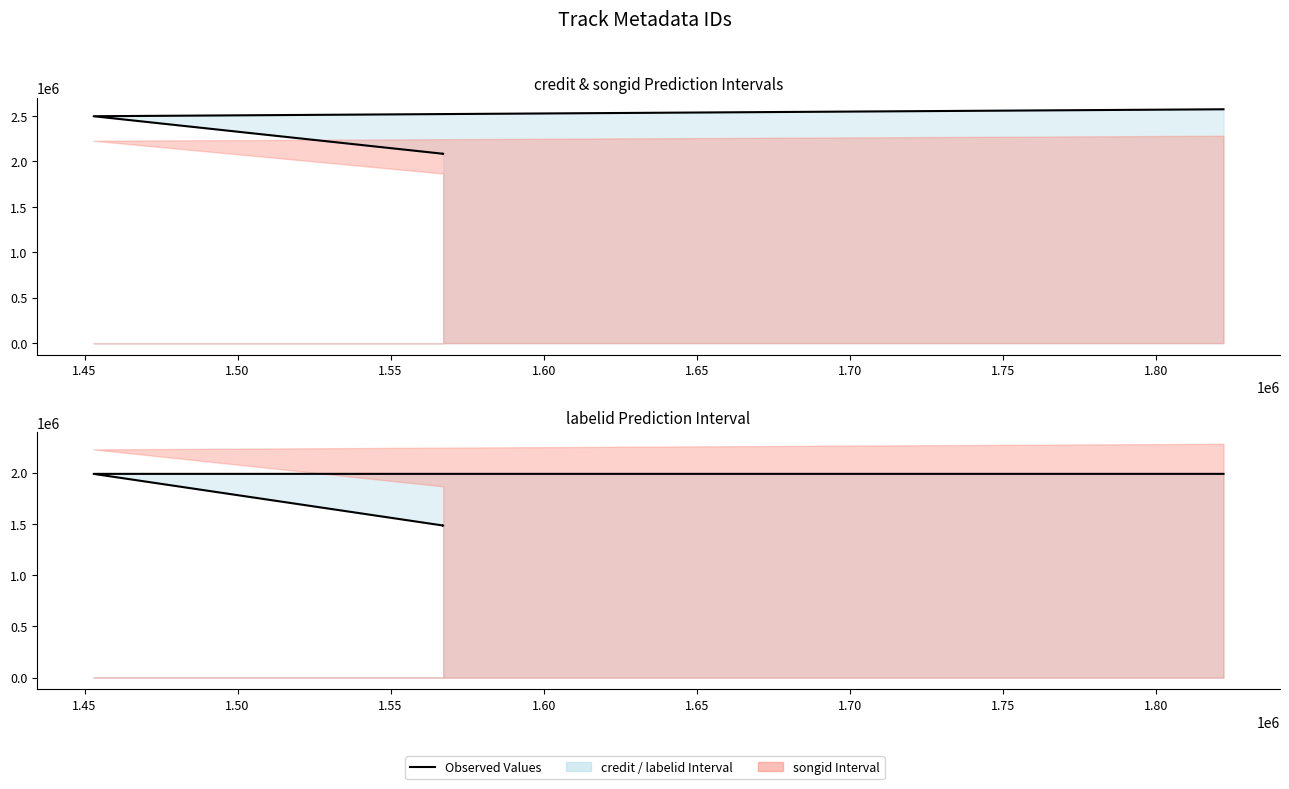

Is the value of Observed credit at 1.55 greater than the value of Observed labelid (scaled) at 1.60?

Yes